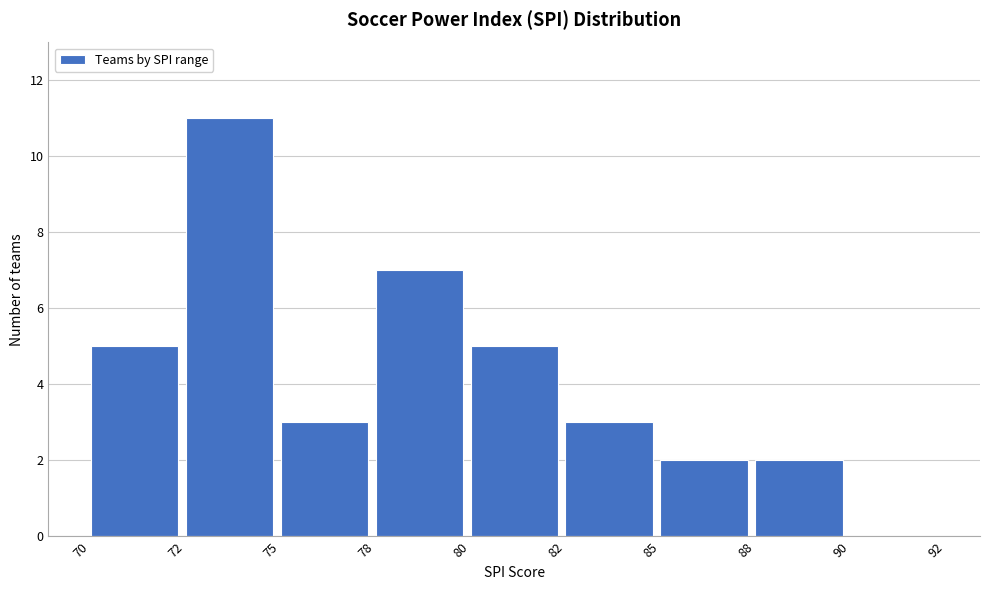

Reading left to right, transcribe all the data shown in this chart.

70=5	72=11	75=3	78=7	80=5	82=3	85=2	88=2	90=0